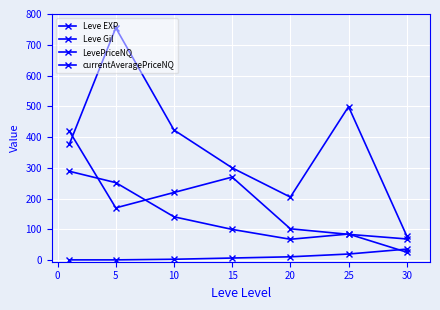

At which label does Leve EXP first exceed 7?

20